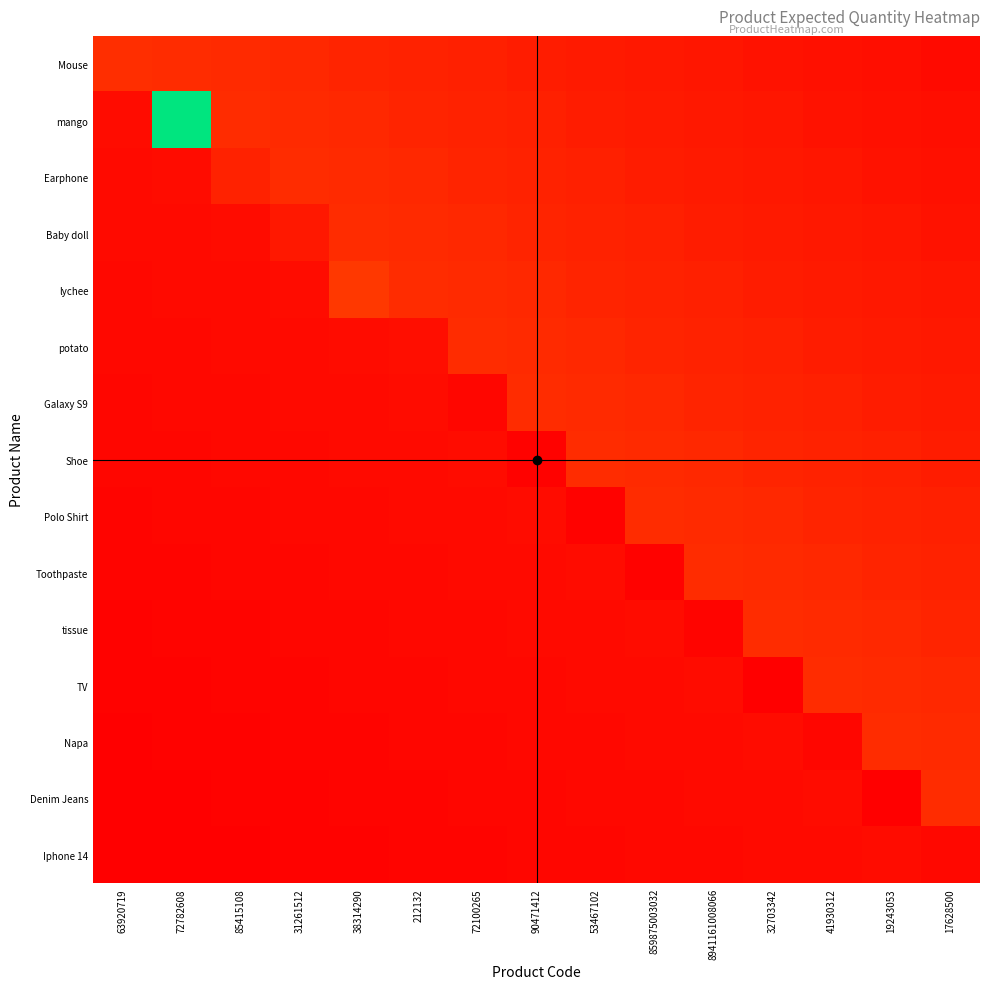

Reading left to right, what are all the values shown in this chart?

Mouse: 63920719=136.0	72782608=133.7	85415108=126.2	31261512=118.7	38314290=111.1	212132=103.6	72100265=96.1	90471412=88.5	53467102=81.0	859875003032=73.5	8941161008066=65.9	32703342=58.4	41930312=50.9	19243053=43.3	17628500=35.8
mango: 63920719=39.6	72782608=1466.0	85415108=133.7	31261512=126.2	38314290=118.7	212132=111.1	72100265=103.6	90471412=96.1	53467102=88.5	859875003032=81.0	8941161008066=73.5	32703342=65.9	41930312=58.4	19243053=50.9	17628500=43.3
Earphone: 63920719=36.7	72782608=39.6	85415108=100.0	31261512=133.7	38314290=126.2	212132=118.7	72100265=111.1	90471412=103.6	53467102=96.1	859875003032=88.5	8941161008066=81.0	32703342=73.5	41930312=65.9	19243053=58.4	17628500=50.9
Baby doll: 63920719=33.9	72782608=36.7	85415108=39.6	31261512=76.0	38314290=133.7	212132=126.2	72100265=118.7	90471412=111.1	53467102=103.6	859875003032=96.1	8941161008066=88.5	32703342=81.0	41930312=73.5	19243053=65.9	17628500=58.4
lychee: 63920719=31.1	72782608=33.9	85415108=36.7	31261512=39.6	38314290=168.0	212132=133.7	72100265=126.2	90471412=118.7	53467102=111.1	859875003032=103.6	8941161008066=96.1	32703342=88.5	41930312=81.0	19243053=73.5	17628500=65.9
potato: 63920719=28.3	72782608=31.1	85415108=33.9	31261512=36.7	38314290=39.6	212132=44.0	72100265=133.7	90471412=126.2	53467102=118.7	859875003032=111.1	8941161008066=103.6	32703342=96.1	41930312=88.5	19243053=81.0	17628500=73.5
Galaxy S9: 63920719=25.4	72782608=28.3	85415108=31.1	31261512=33.9	38314290=36.7	212132=39.6	72100265=24.0	90471412=133.7	53467102=126.2	859875003032=118.7	8941161008066=111.1	32703342=103.6	41930312=96.1	19243053=88.5	17628500=81.0
Shoe: 63920719=22.6	72782608=25.4	85415108=28.3	31261512=31.1	38314290=33.9	212132=36.7	72100265=39.6	90471412=10.0	53467102=133.7	859875003032=126.2	8941161008066=118.7	32703342=111.1	41930312=103.6	19243053=96.1	17628500=88.5
Polo Shirt: 63920719=19.8	72782608=22.6	85415108=25.4	31261512=28.3	38314290=31.1	212132=33.9	72100265=36.7	90471412=39.6	53467102=10.0	859875003032=133.7	8941161008066=126.2	32703342=118.7	41930312=111.1	19243053=103.6	17628500=96.1
Toothpaste: 63920719=17.0	72782608=19.8	85415108=22.6	31261512=25.4	38314290=28.3	212132=31.1	72100265=33.9	90471412=36.7	53467102=39.6	859875003032=10.0	8941161008066=133.7	32703342=126.2	41930312=118.7	19243053=111.1	17628500=103.6
tissue: 63920719=14.1	72782608=17.0	85415108=19.8	31261512=22.6	38314290=25.4	212132=28.3	72100265=31.1	90471412=33.9	53467102=36.7	859875003032=39.6	8941161008066=16.0	32703342=133.7	41930312=126.2	19243053=118.7	17628500=111.1
TV: 63920719=11.3	72782608=14.1	85415108=17.0	31261512=19.8	38314290=22.6	212132=25.4	72100265=28.3	90471412=31.1	53467102=33.9	859875003032=36.7	8941161008066=39.6	32703342=6.0	41930312=133.7	19243053=126.2	17628500=118.7
Napa: 63920719=8.5	72782608=11.3	85415108=14.1	31261512=17.0	38314290=19.8	212132=22.6	72100265=25.4	90471412=28.3	53467102=31.1	859875003032=33.9	8941161008066=36.7	32703342=39.6	41930312=23.0	19243053=133.7	17628500=126.2
Denim Jeans: 63920719=5.7	72782608=8.5	85415108=11.3	31261512=14.1	38314290=17.0	212132=19.8	72100265=22.6	90471412=25.4	53467102=28.3	859875003032=31.1	8941161008066=33.9	32703342=36.7	41930312=39.6	19243053=3.0	17628500=133.7
Iphone 14: 63920719=2.8	72782608=5.7	85415108=8.5	31261512=11.3	38314290=14.1	212132=17.0	72100265=19.8	90471412=22.6	53467102=25.4	859875003032=28.3	8941161008066=31.1	32703342=33.9	41930312=36.7	19243053=39.6	17628500=27.0